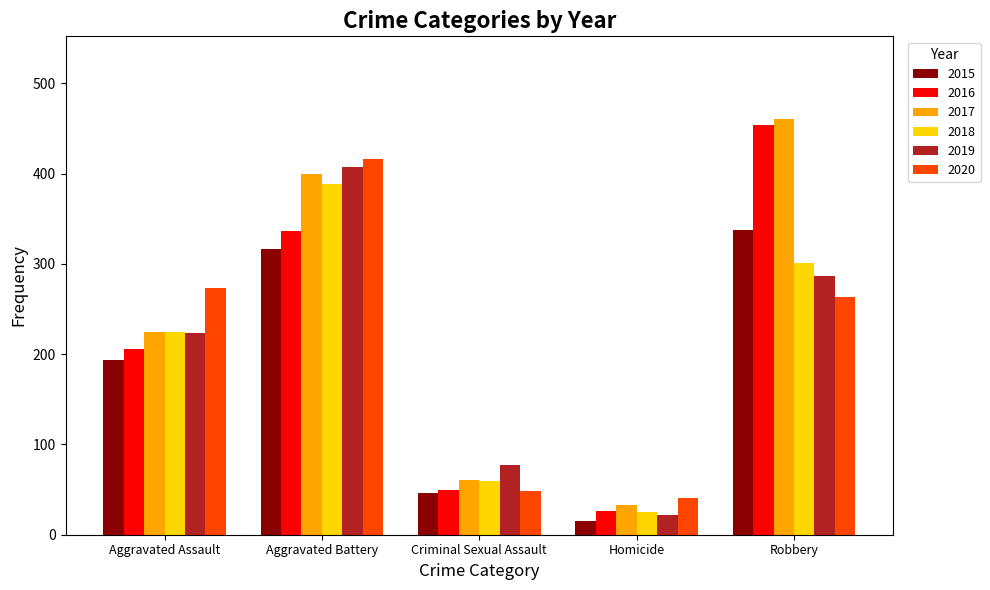

What is the sum of all 2016 values?

1072